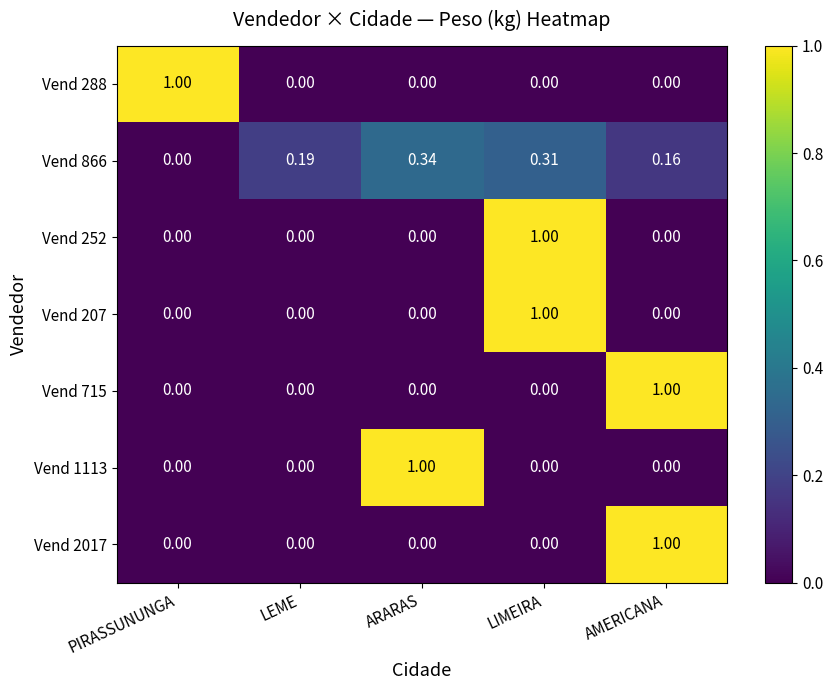

At which category is the sum across all series the highest?

LIMEIRA